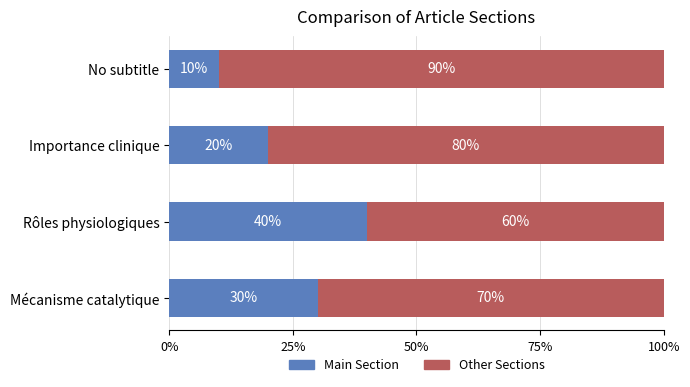

At how many categories does at least one series exceed 0?

4